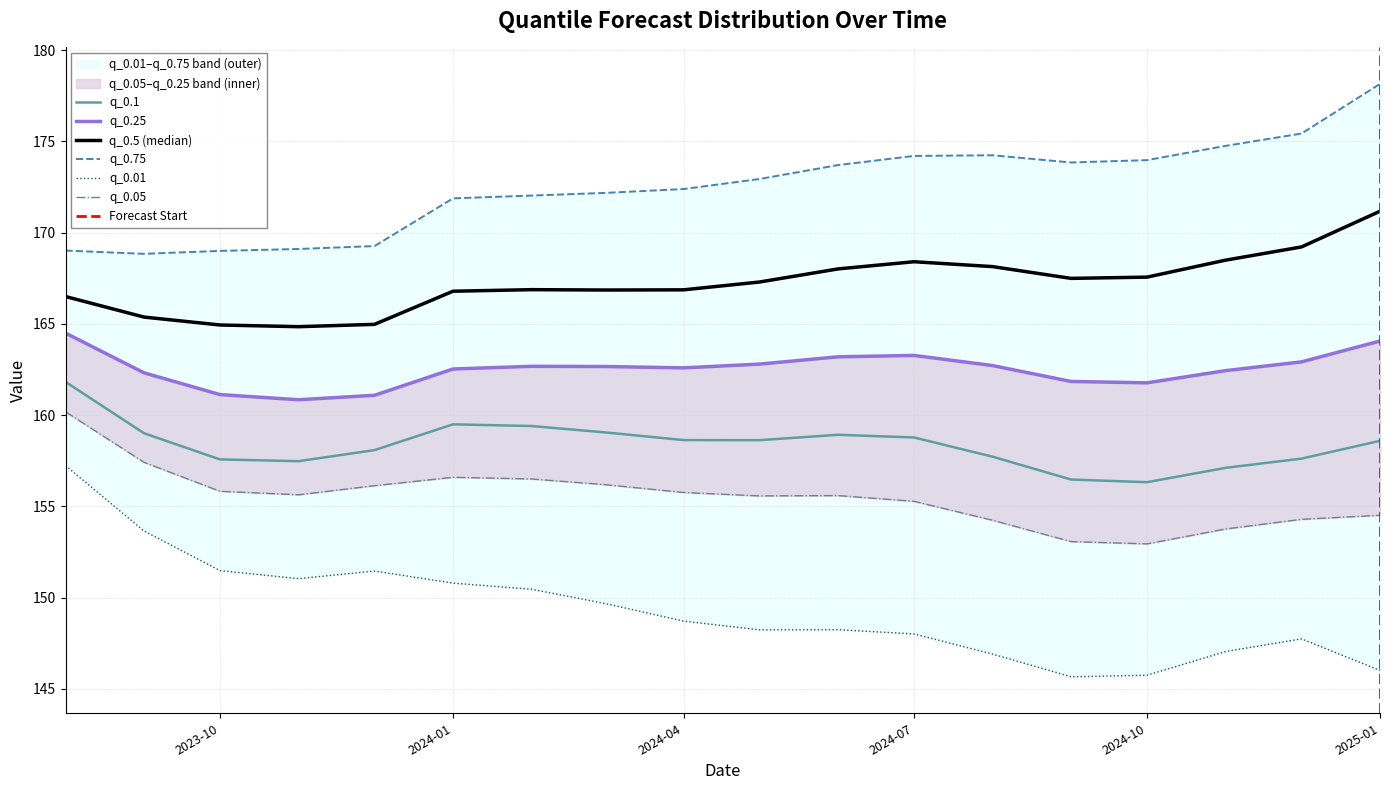

What is the highest value of the q_0.1 series?

161.8